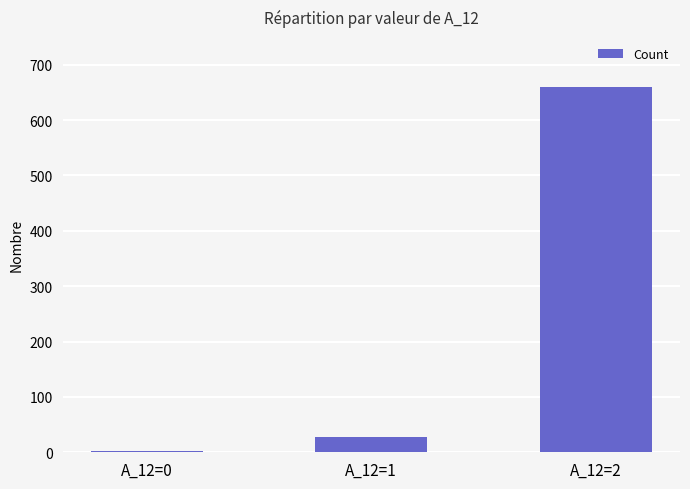

At which label is the value closest to 331?

A_12=1